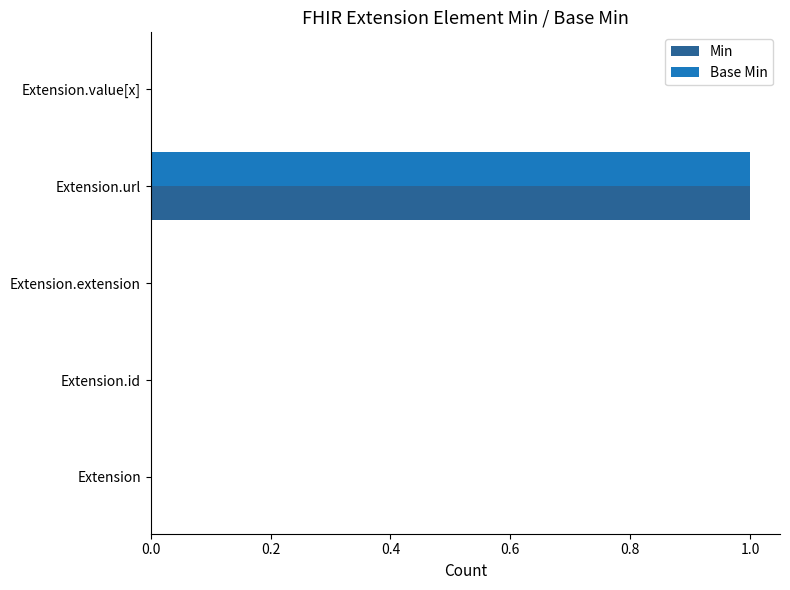

True or false: Base Min has a value of 0 at Extension.

True